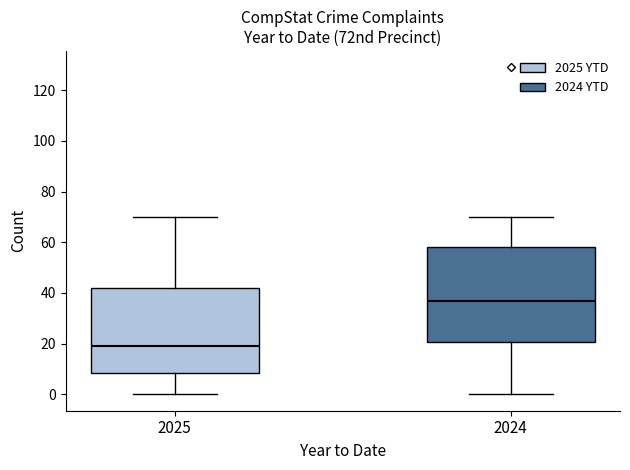

Comparing the boxes themselves (not the whiskers), which one is the tallest?

2024